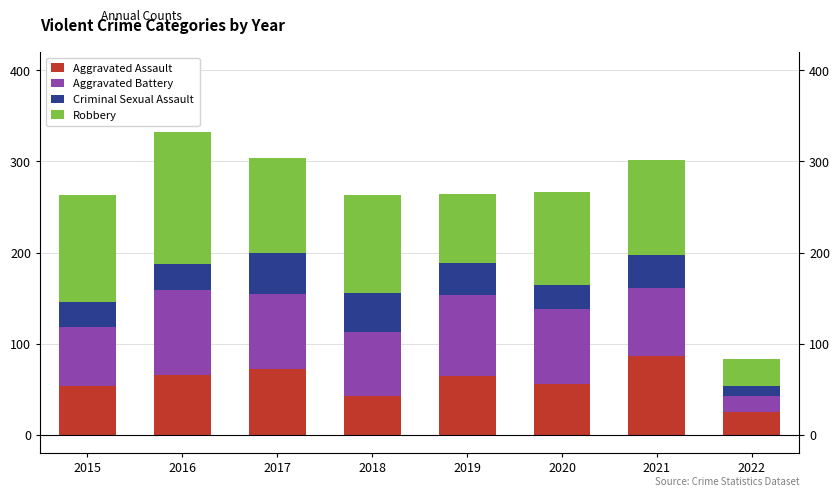

Reading left to right, transcribe all the data shown in this chart.

Aggravated Assault: 54	66	72	43	65	56	86	25
Aggravated Battery: 64	93	83	70	88	82	75	18
Criminal Sexual Assault: 28	28	44	43	36	26	36	10
Robbery: 117	145	105	107	75	102	105	30